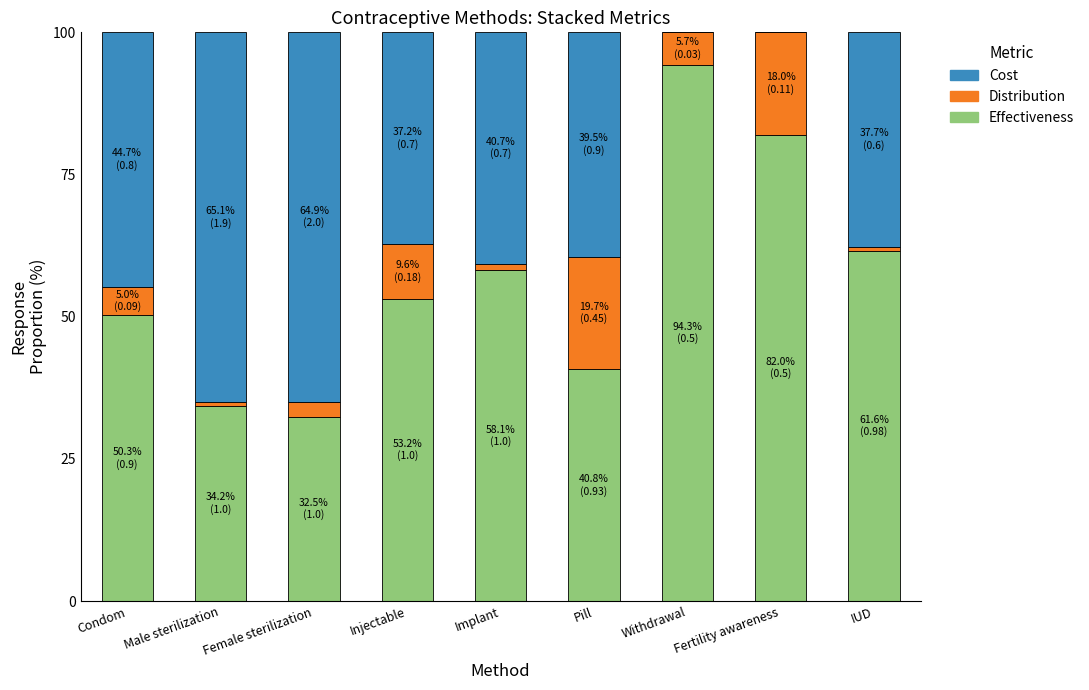

What is the total value across all series at Condom?

100.0